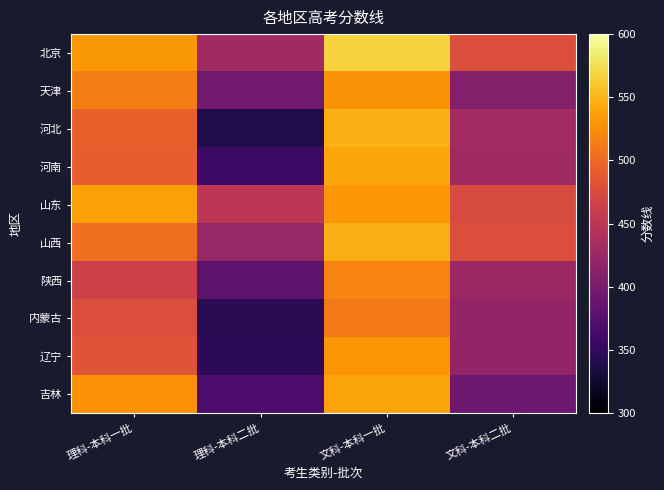

What is the smallest value displayed?

338